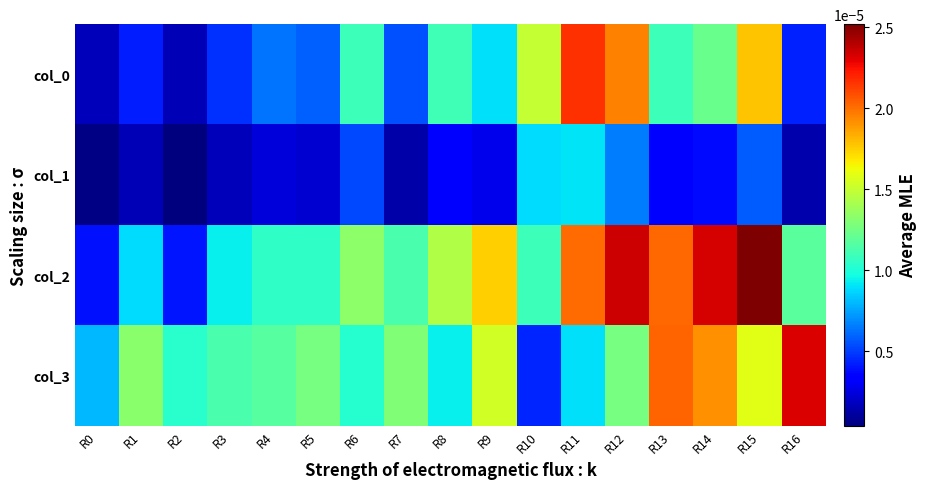

Rank the series at R14 from lowest to highest value.

col_1, col_0, col_3, col_2